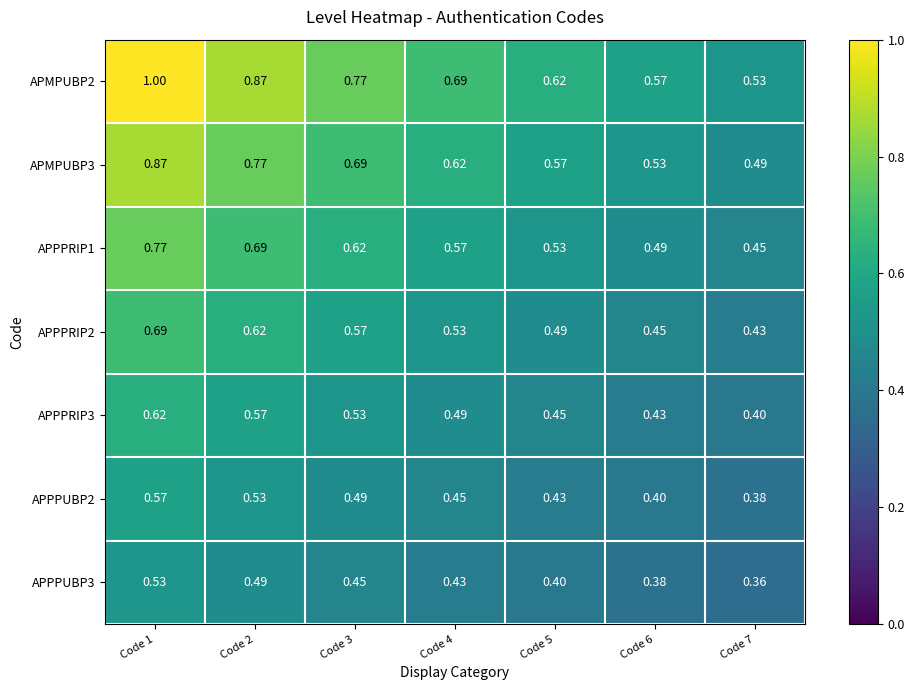

How many data points does each series have?

7